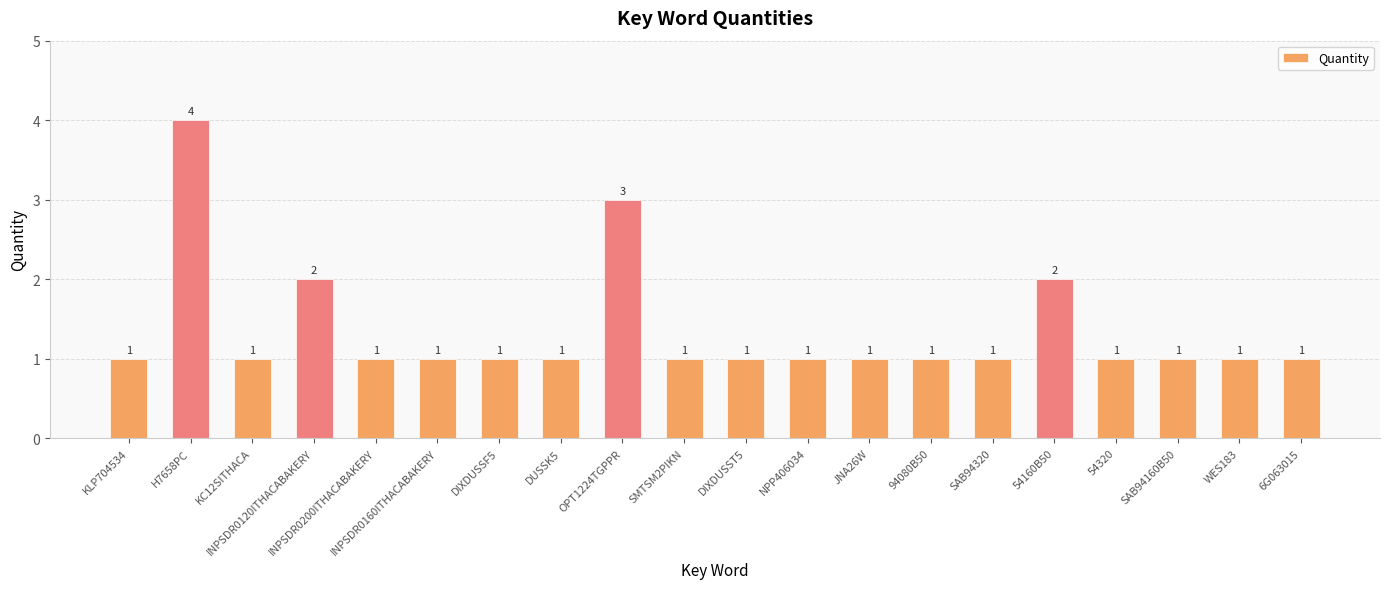

Reading right to left, extract all data points from this chart.

6G063015=1	WES183=1	SAB94160B50=1	54320=1	54160B50=2	SAB94320=1	94080B50=1	JNA26W=1	NPP406034=1	DIXDUSST5=1	SMTSM2PIKN=1	OPT1224TGPPR=3	DUSSK5=1	DIXDUSSF5=1	INPSDR0160ITHACABAKERY=1	INPSDR0200ITHACABAKERY=1	INPSDR0120ITHACABAKERY=2	KC12SITHACA=1	H7658PC=4	KLP704534=1